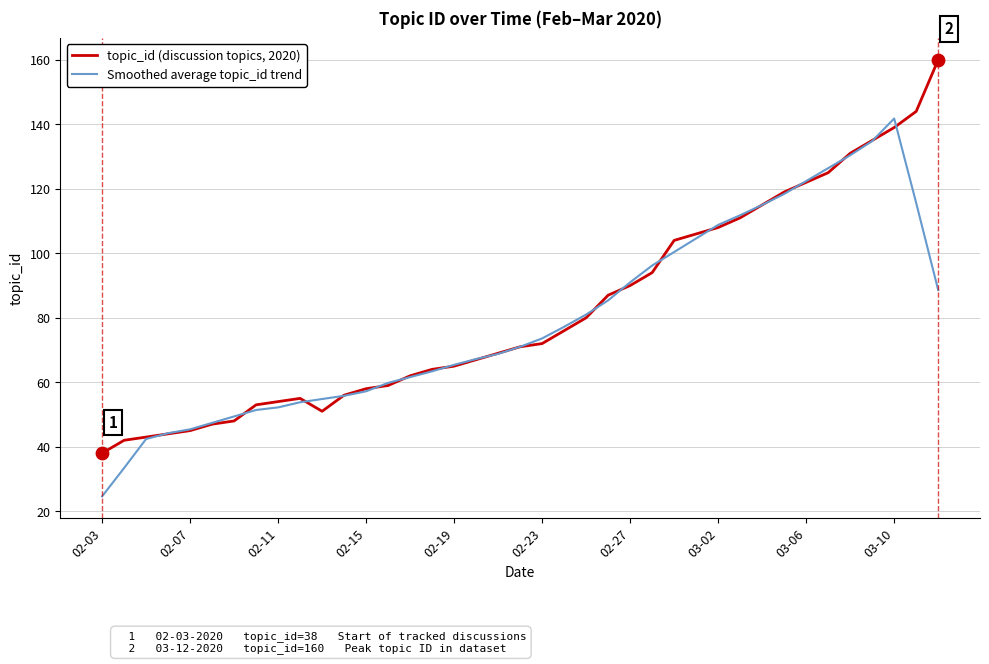

What is the minimum value shown in the chart?

24.6